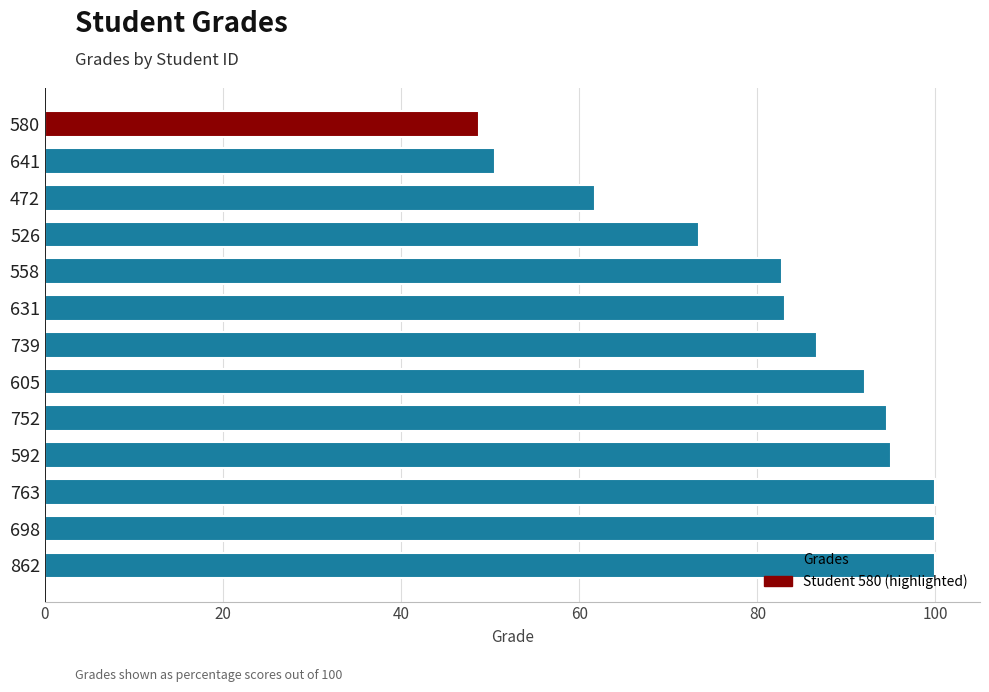

How many bars are there in total?

13